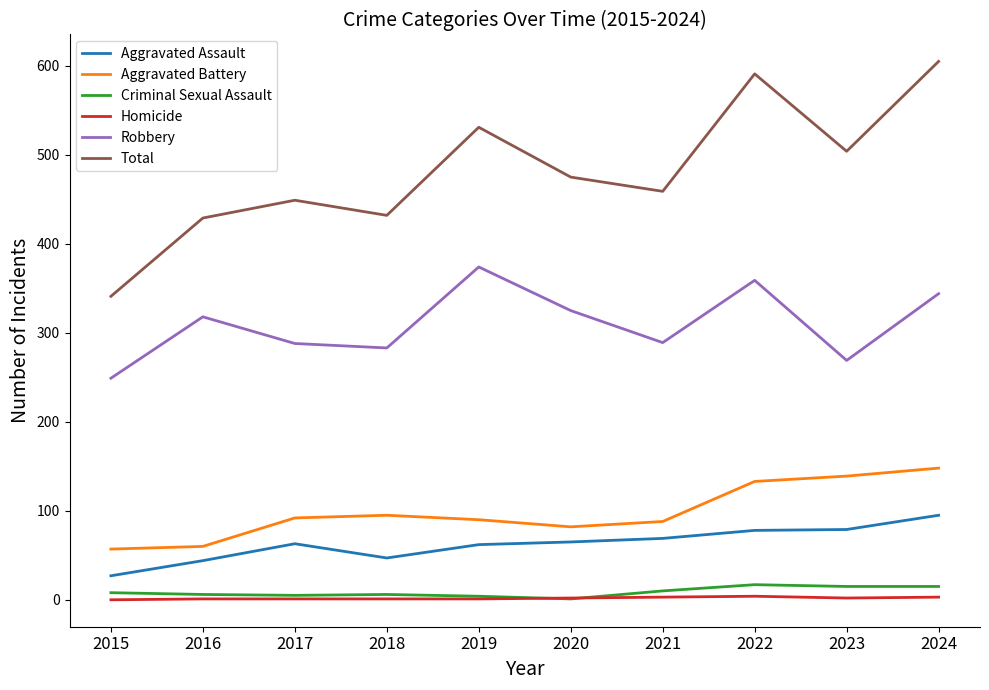

The value of Total at 2018 is 432. True or false?

True